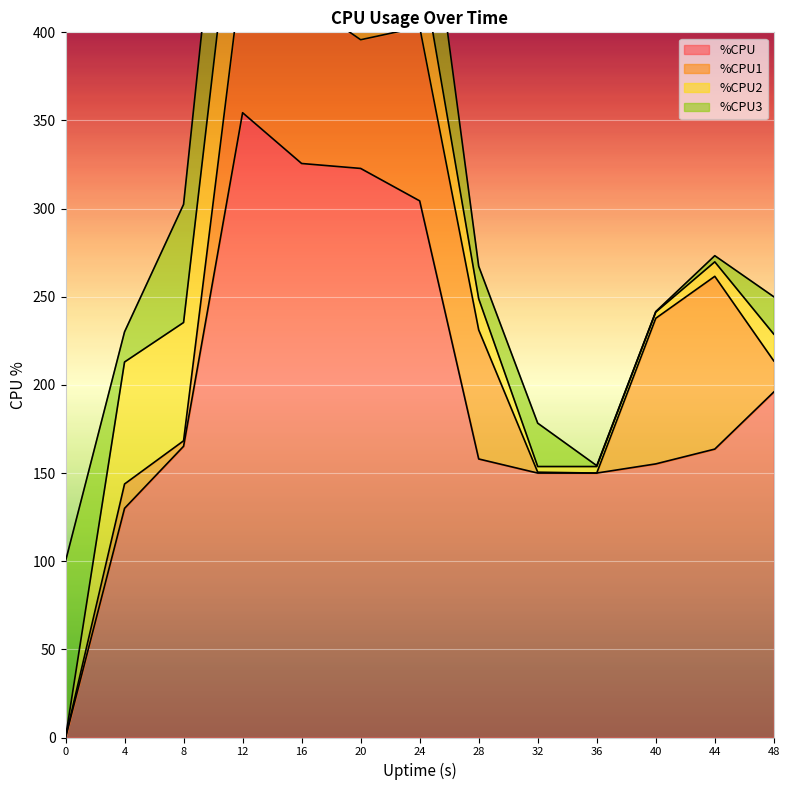

How many data points in %CPU1 are above 73?

6